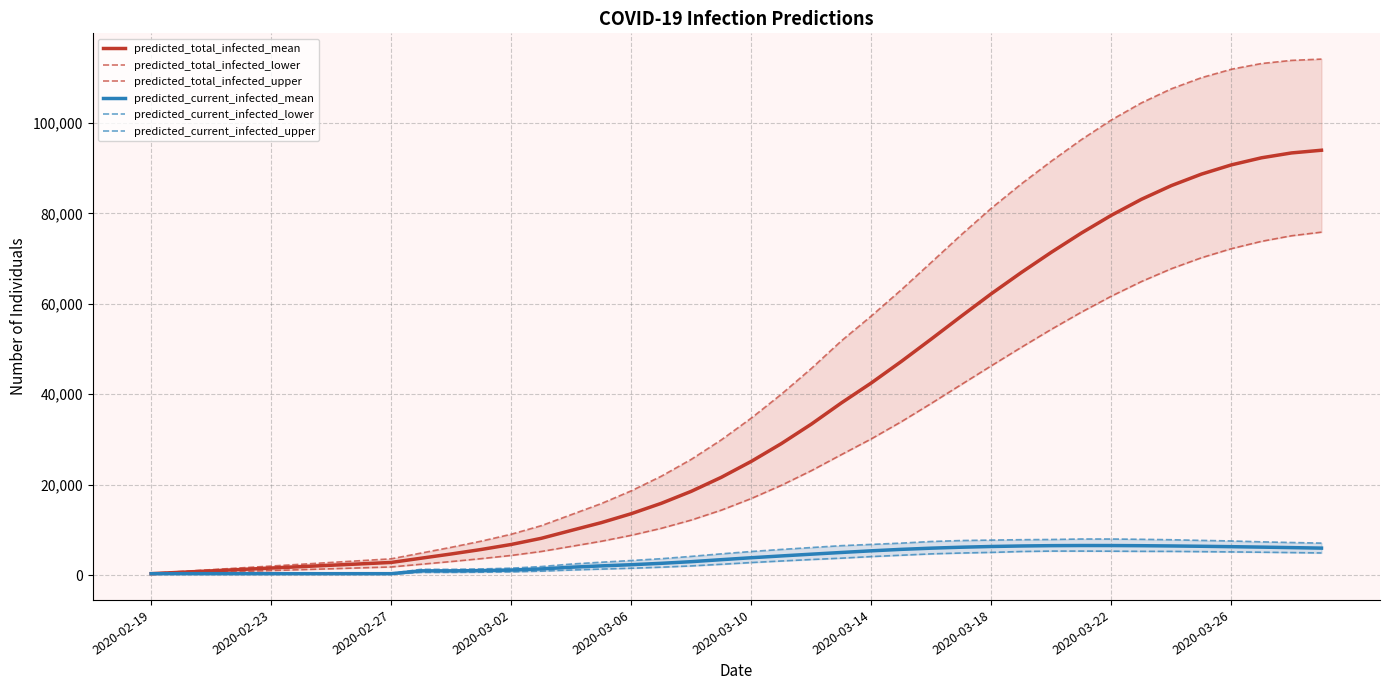

What are all the series names shown in the legend?

predicted_total_infected_mean, predicted_total_infected_lower, predicted_total_infected_upper, predicted_current_infected_mean, predicted_current_infected_lower, predicted_current_infected_upper